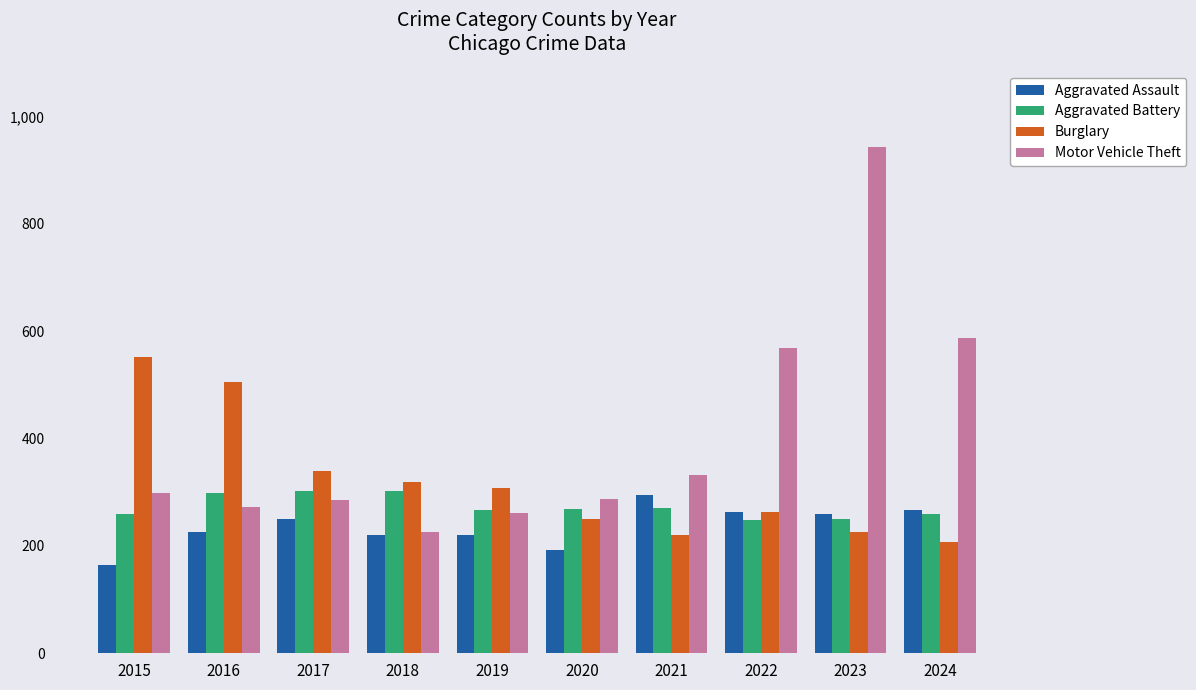

What is the spread (max minus min) of values at 2015?

388